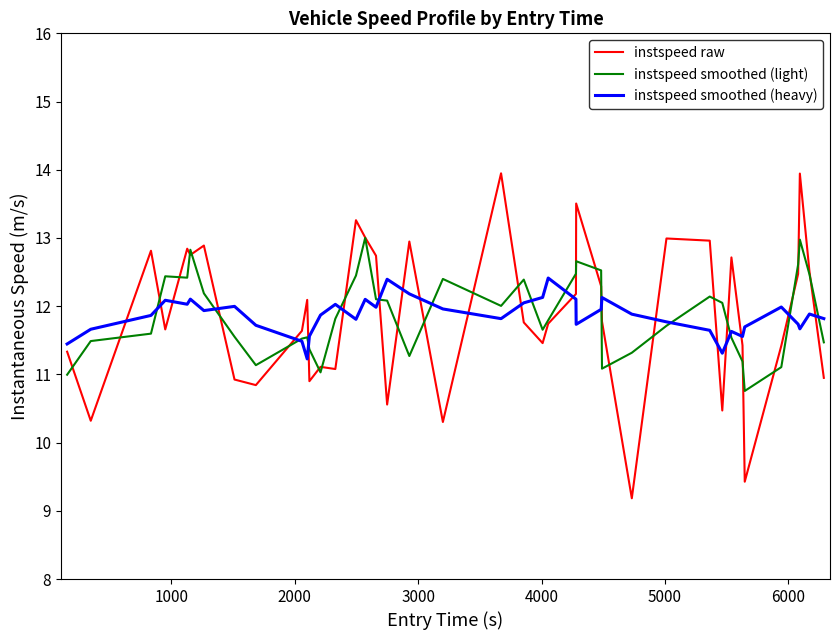

How many times do instspeed smoothed (light) and instspeed smoothed (heavy) cross each other?

14